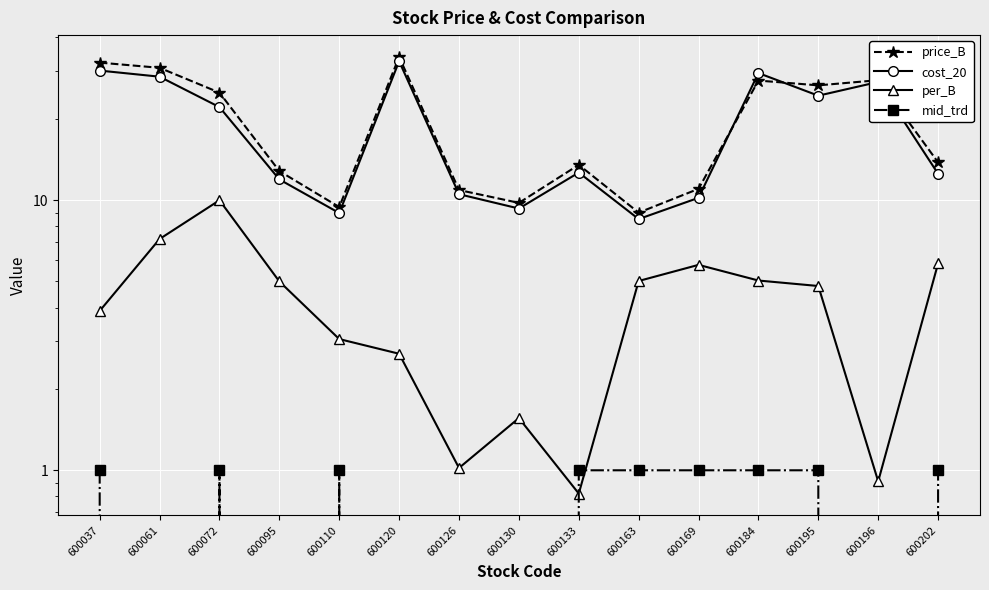

At which label is per_B closest to 5?

600095